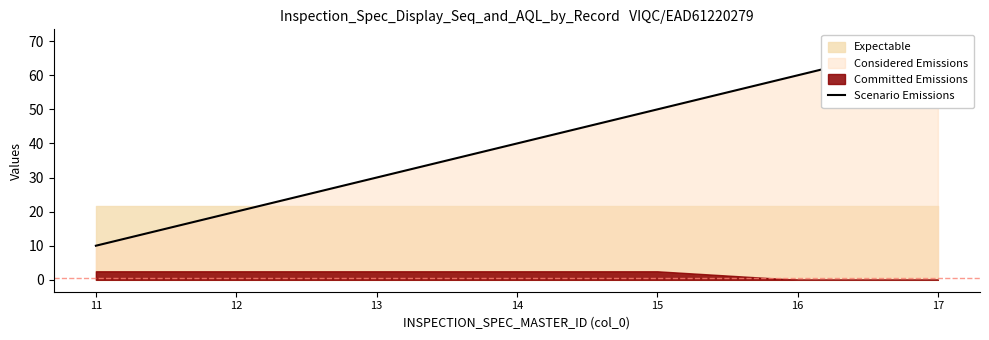

What is the difference between the values at 14 and 12?

20